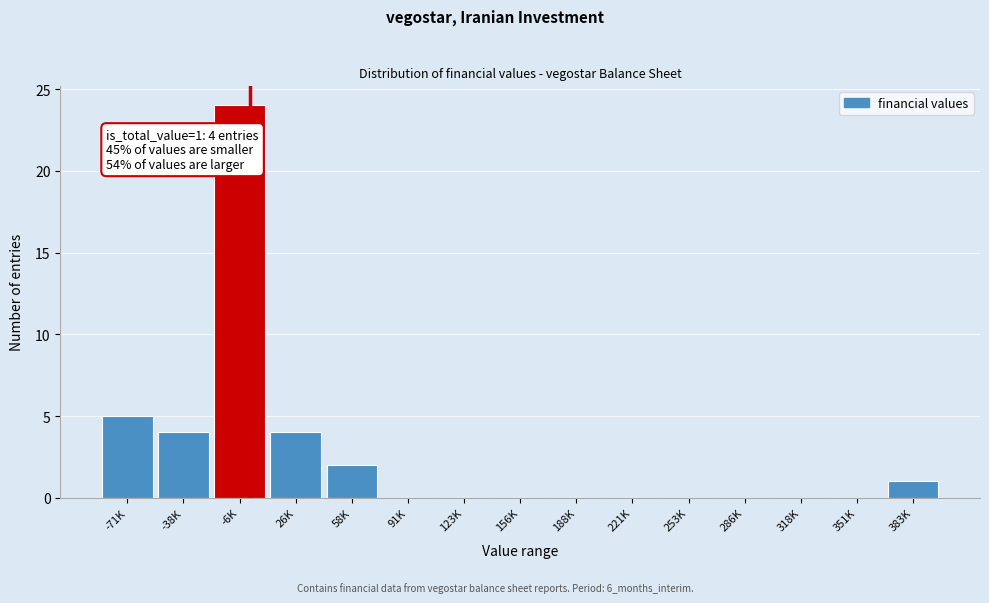

Reading left to right, transcribe all the data shown in this chart.

-71K=5	-38K=4	-6K=24	26K=4	58K=2	91K=0	123K=0	156K=0	188K=0	221K=0	253K=0	286K=0	318K=0	351K=0	383K=1